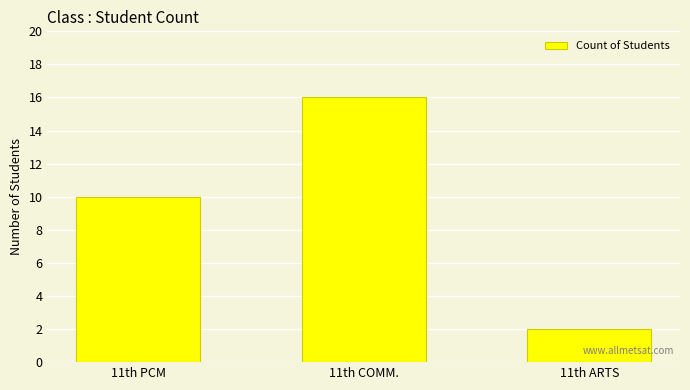

How many bars are there in total?

3